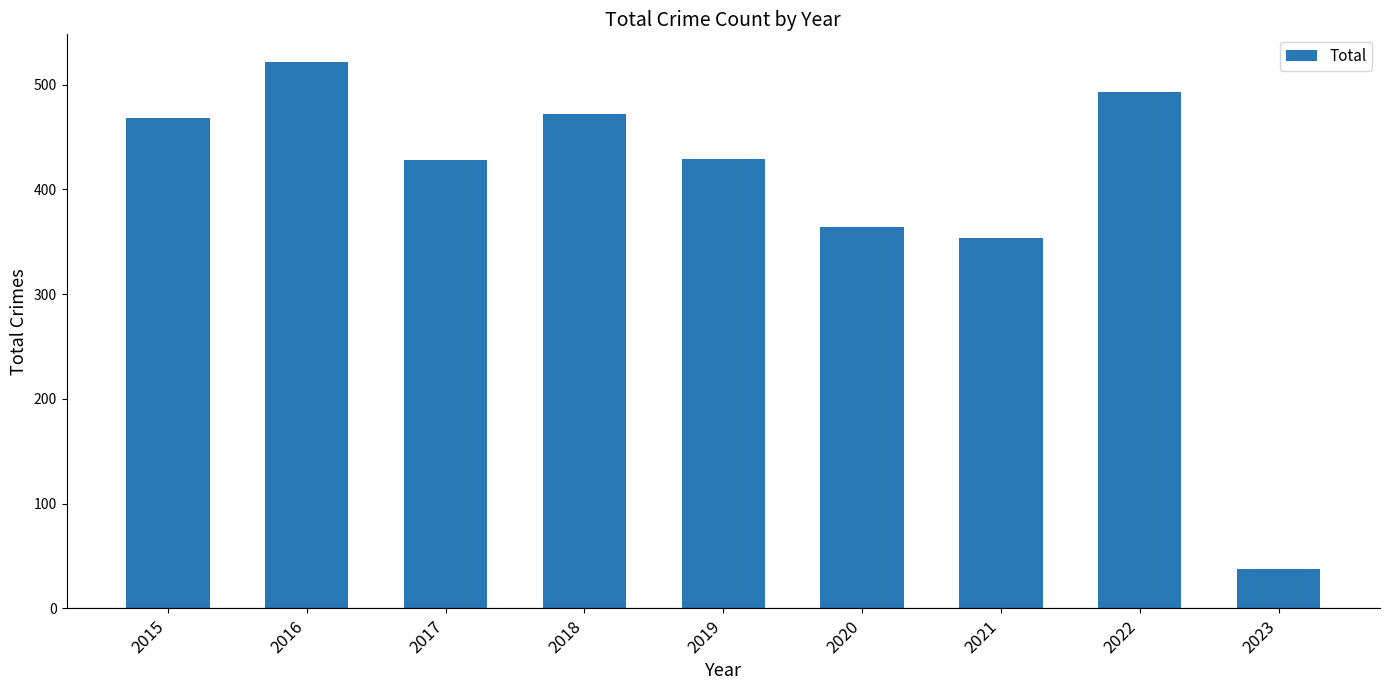

At which category does the chart reach its peak across all series?

2016